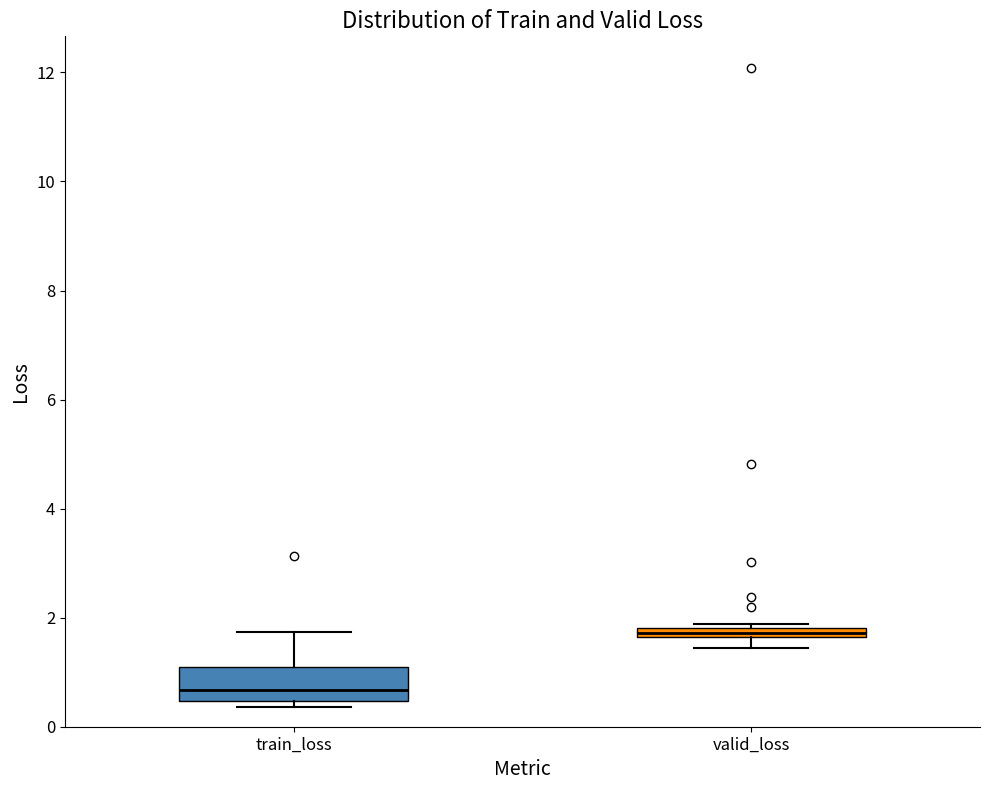

Where is the upper edge of the box for valid_loss on the y-axis? The values are not printed on the chart, so give them approximately, as read against the axis.

1.8